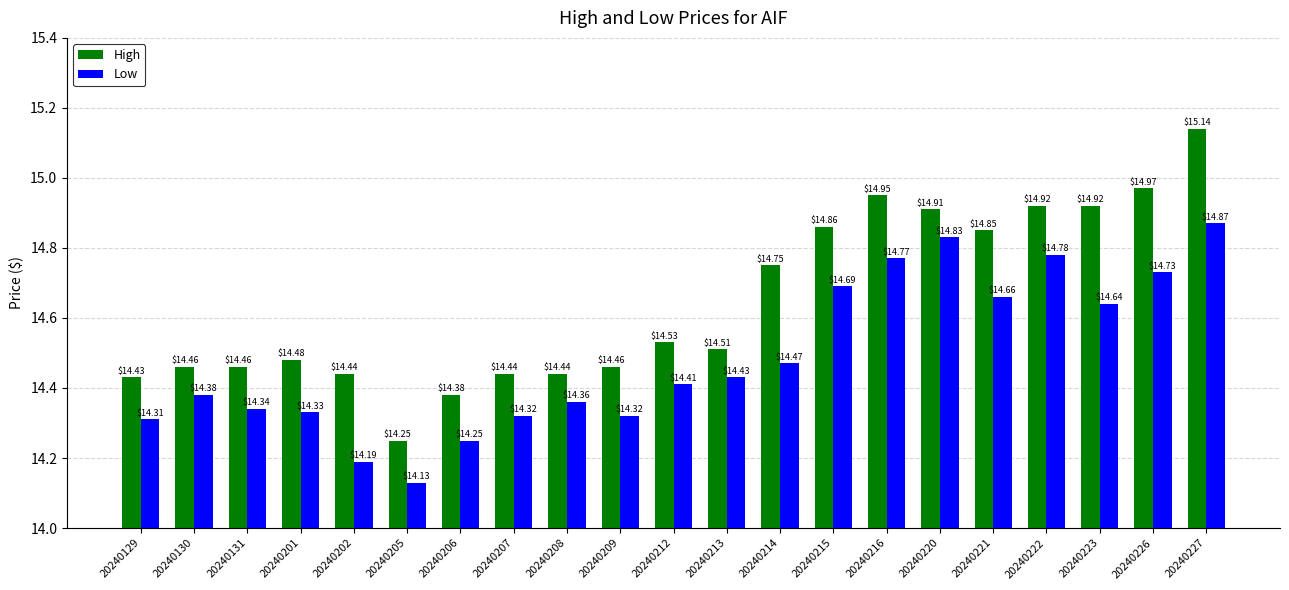

Which label corresponds to the smallest value in the chart?

20240205